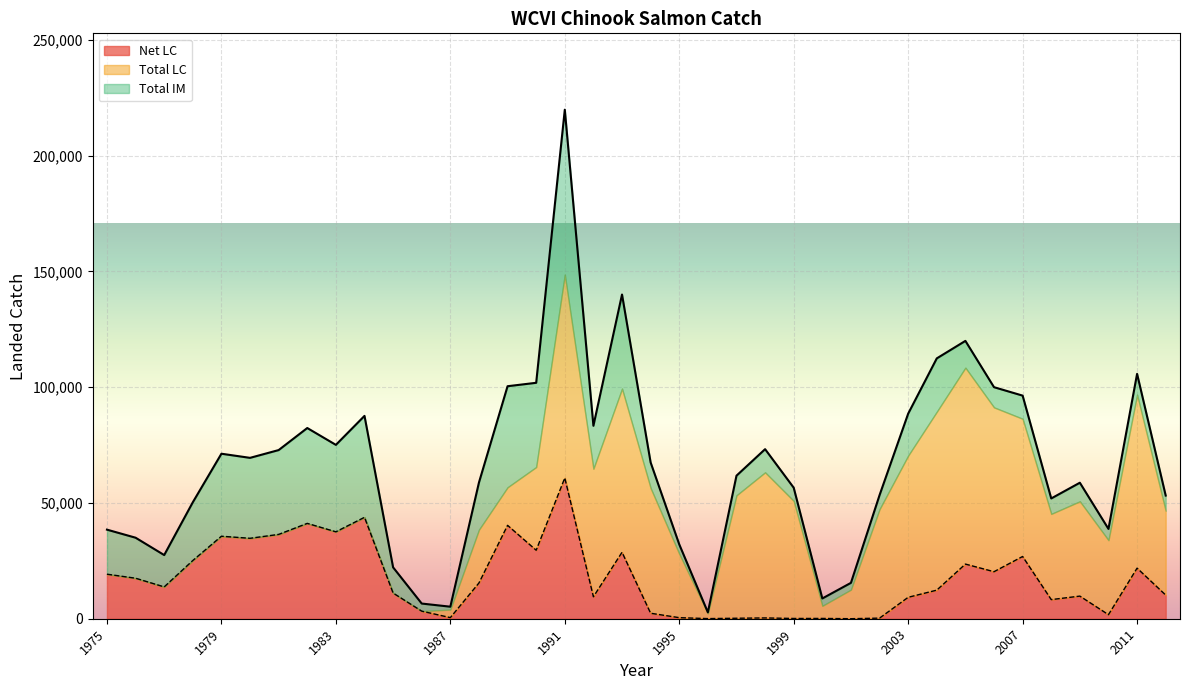

What is the smallest value displayed?

11